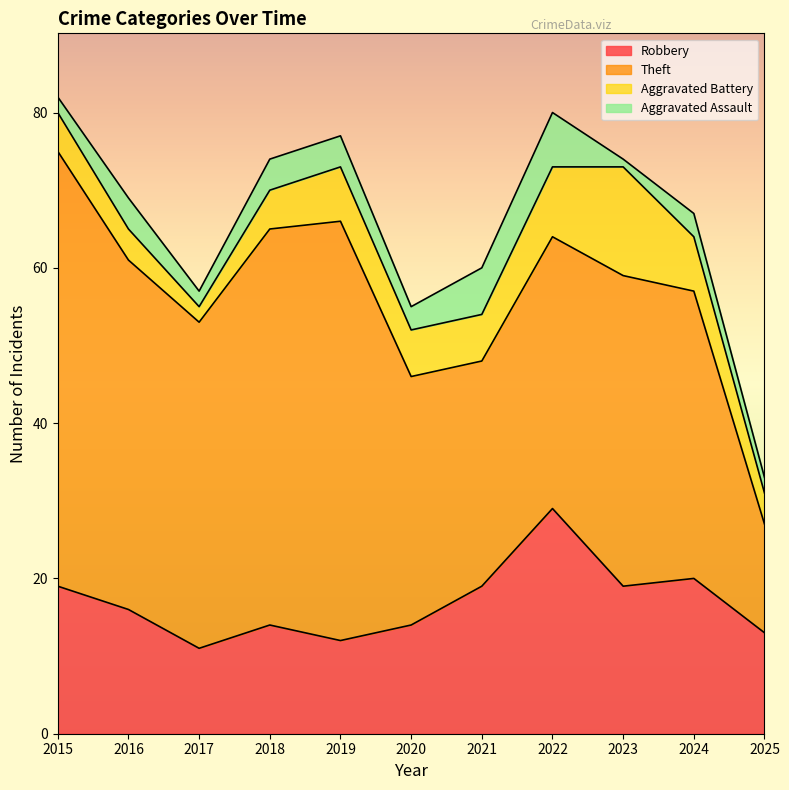

True or false: Theft and Robbery intersect in this chart.

False